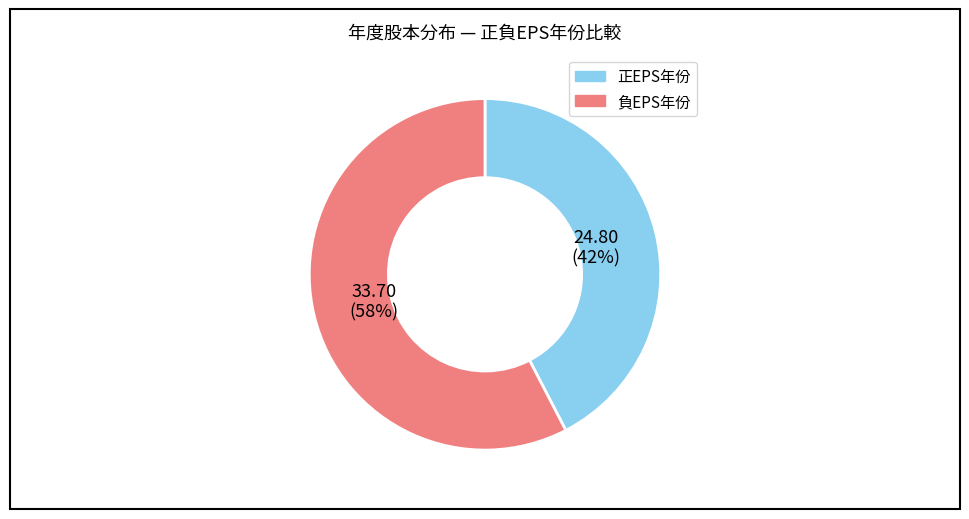

To the nearest percent, what is the average slice percentage?

50%